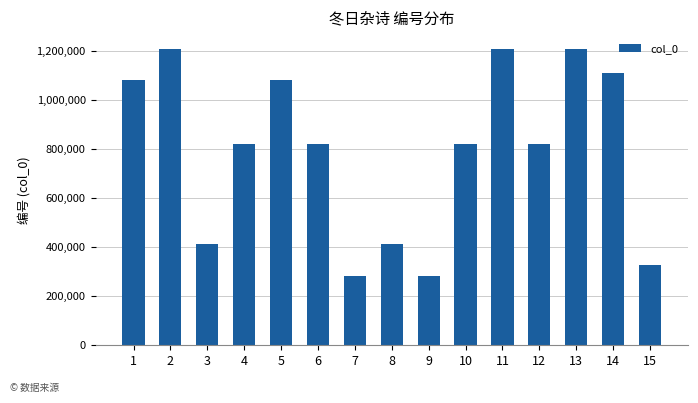

What is the average value?

792926